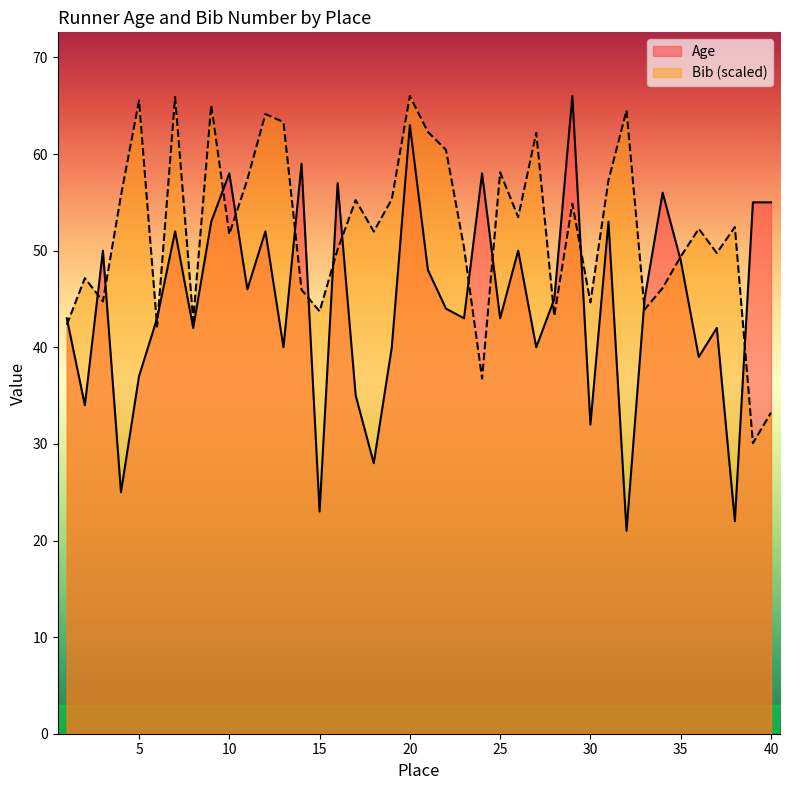

How many times do Age and Bib cross each other?

18